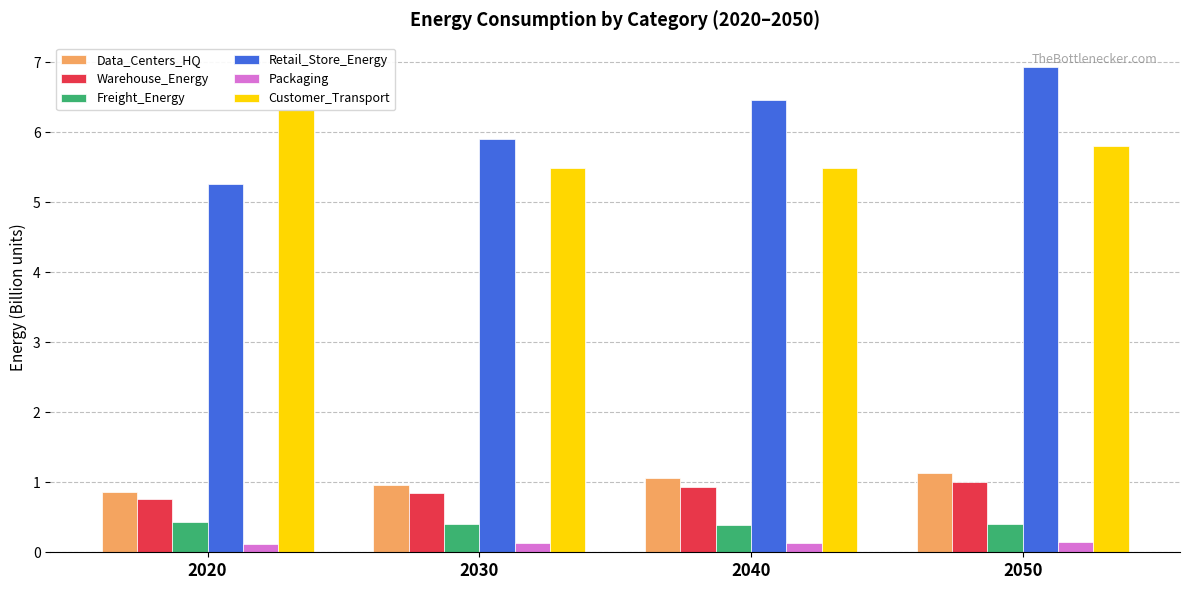

Rank the categories by Data_Centers_HQ value from highest to lowest.

2050, 2040, 2030, 2020